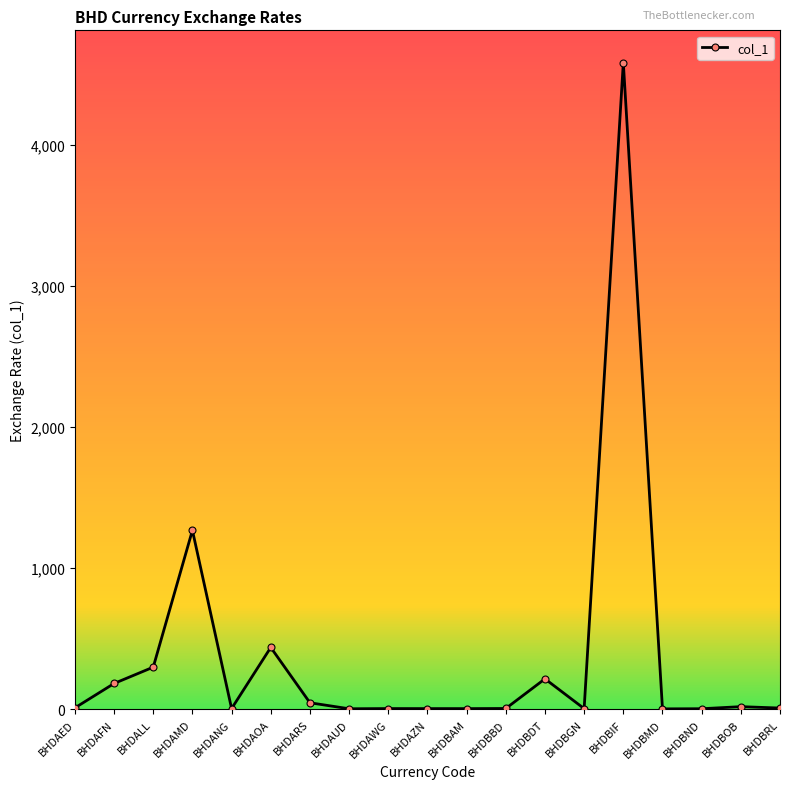

What position from the right is BHDAMD?

16